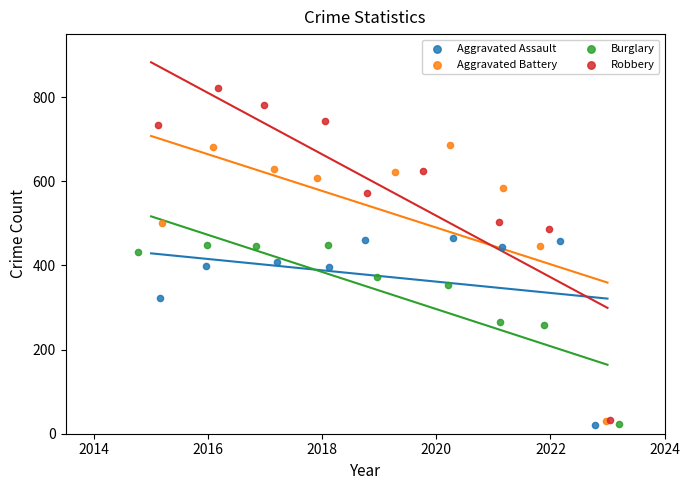

Which series contains the highest Y value?

Robbery